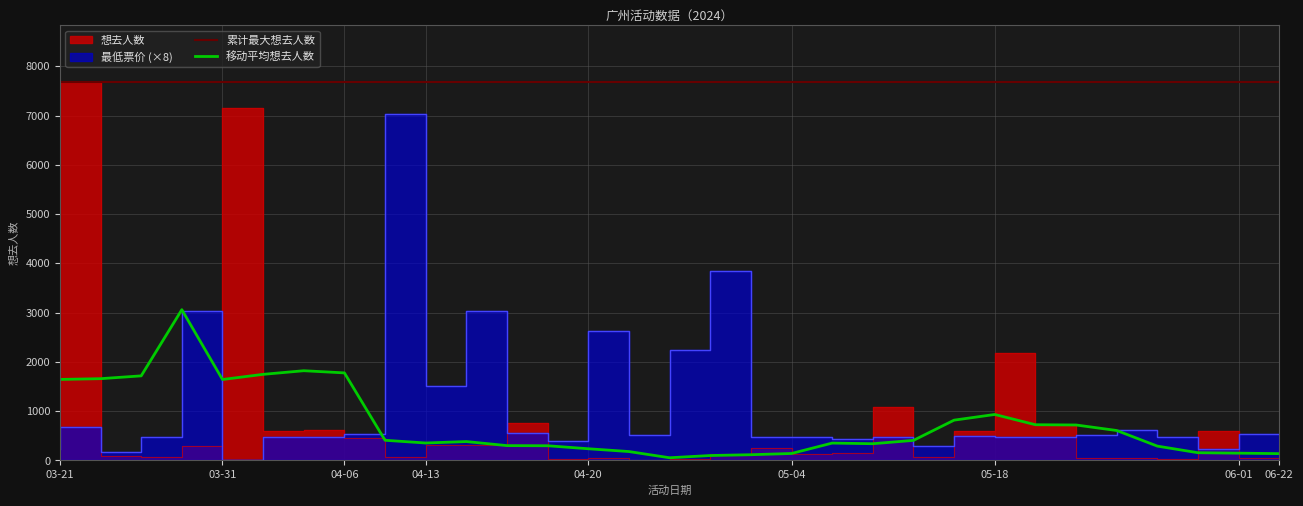

How many intersections are there between 累计最大想去人数 and 移动平均想去人数?

1